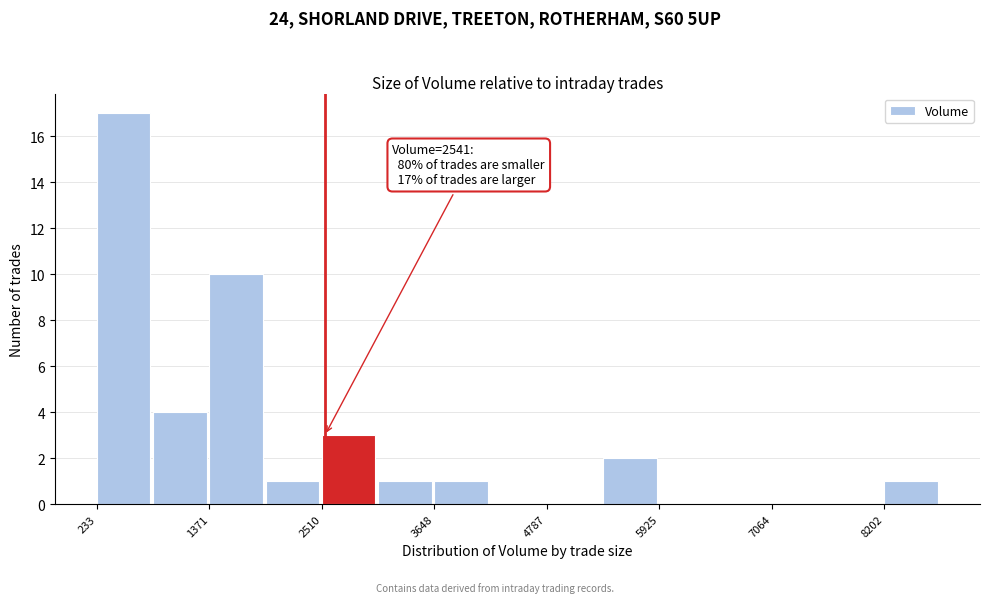

Around what value on the x-axis is the tallest bar? Give the approximate position of its centre, as read against the axis.

600